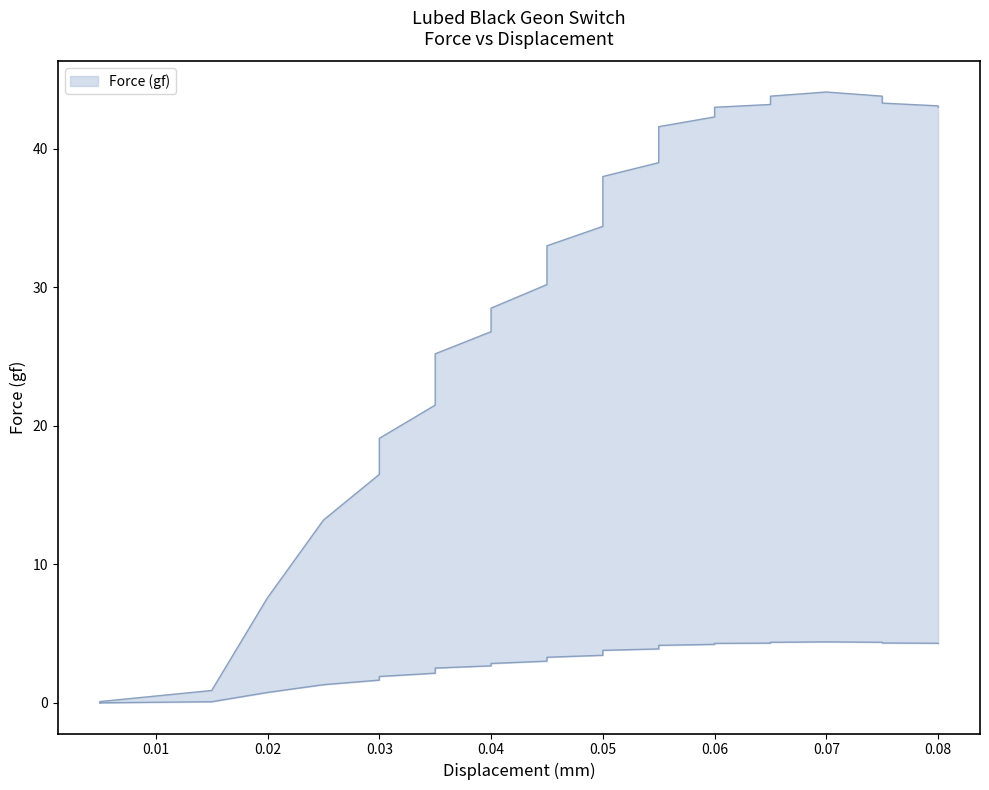

Reading left to right, transcribe all the data shown in this chart.

0.0	0.1	0.9	7.6	13.2	16.5	19.1	21.5	23.5	25.2	26.8	28.5	30.2	31.7	33.0	34.4	35.7	37.0	38.0	39.0	39.9	40.8	41.6	42.3	42.6	43.0	43.2	43.5	43.5	43.8	44.1	44.1	43.8	43.3	43.1	43.0